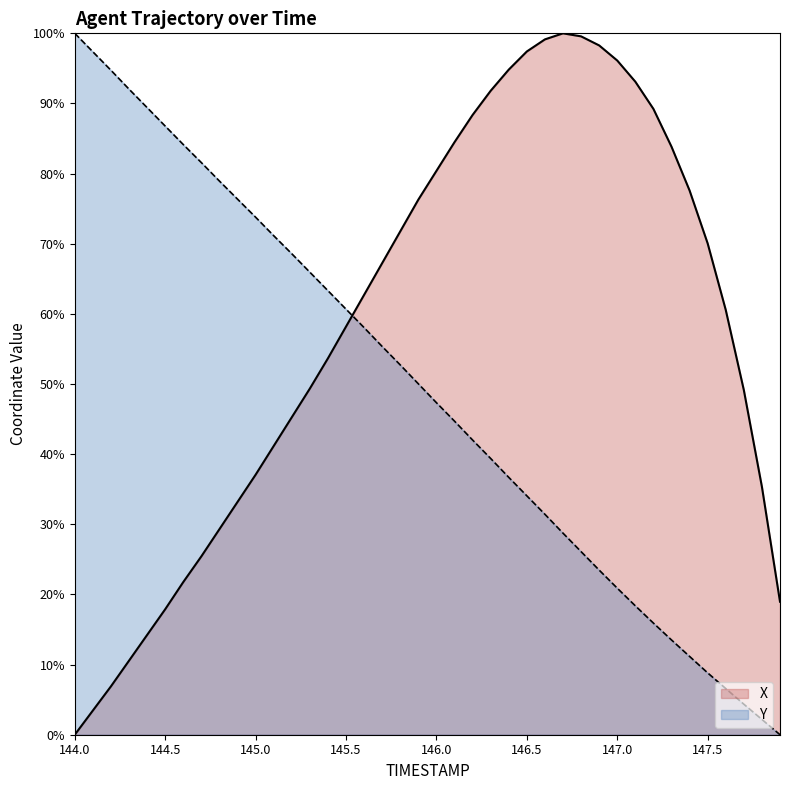

How many positive values does the Y series have?

39